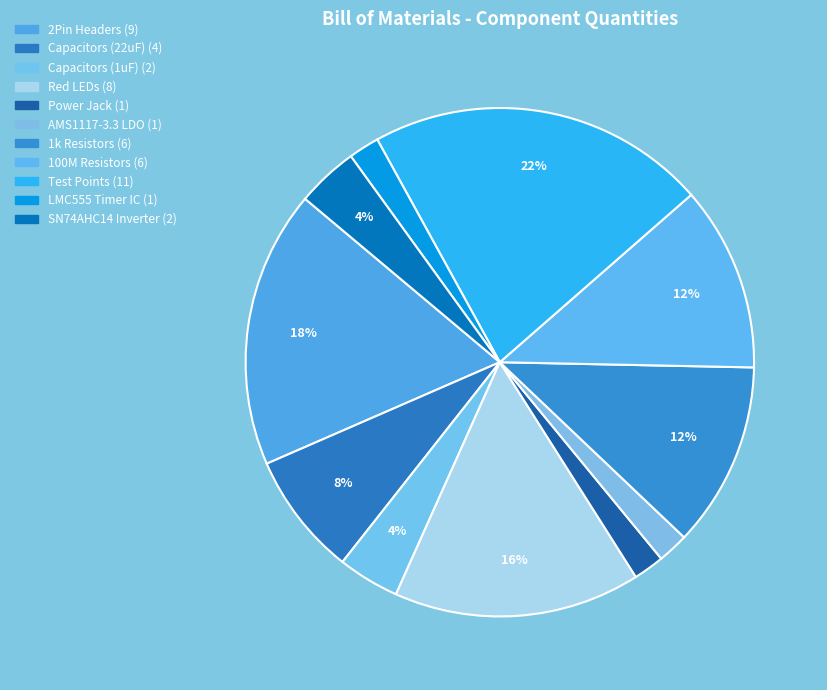

Count the number of slices in the pie.

11